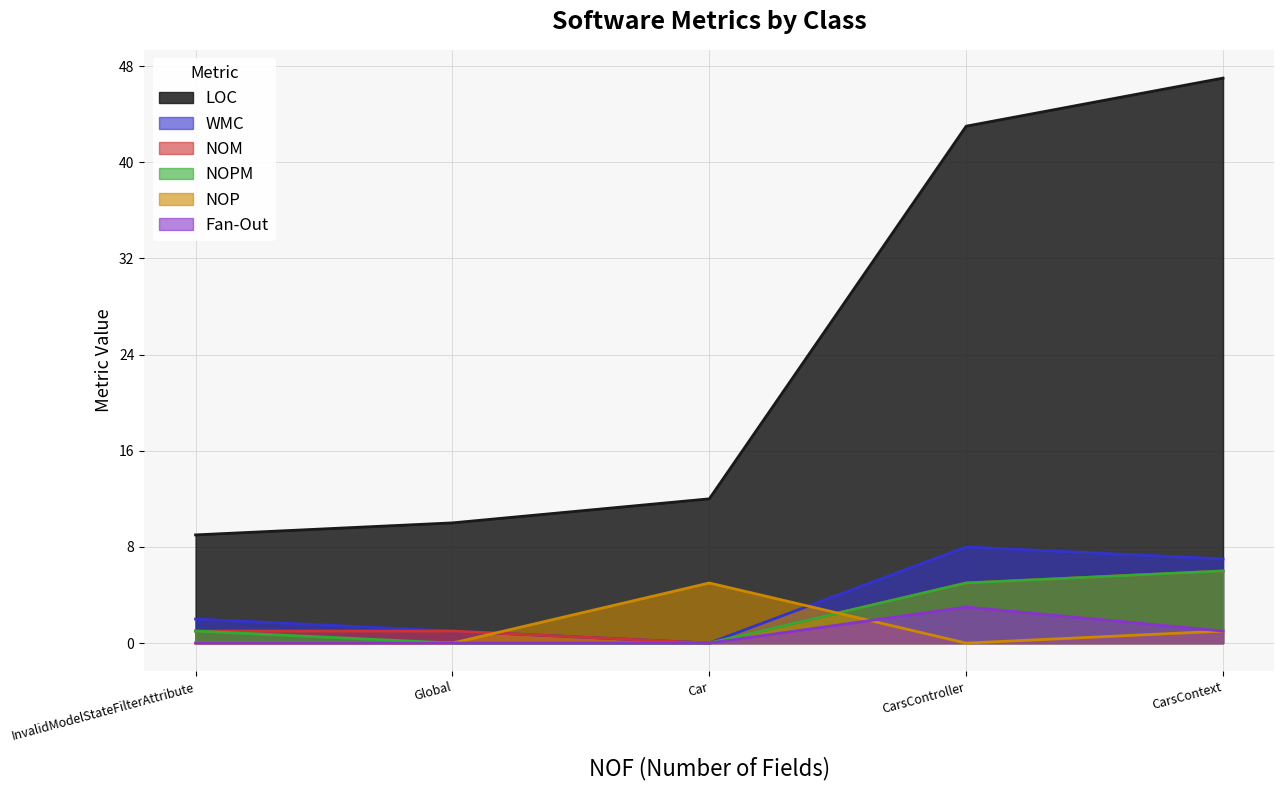

What is the total value across all series at CarsContext?

68